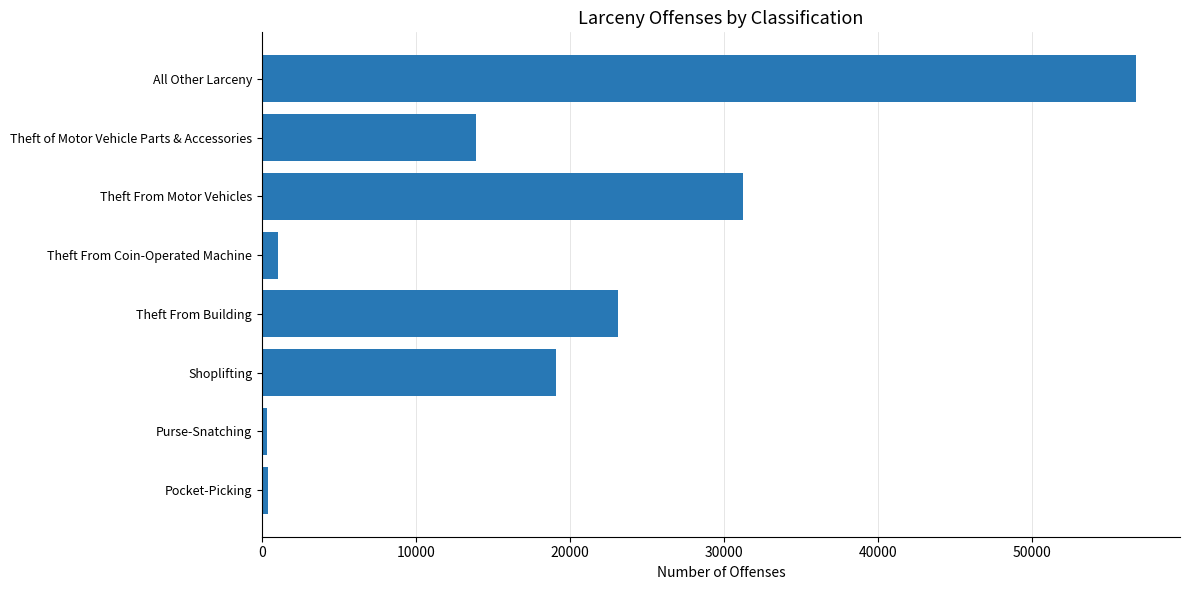

Are the bars grouped side by side (vs. stacked)?

No